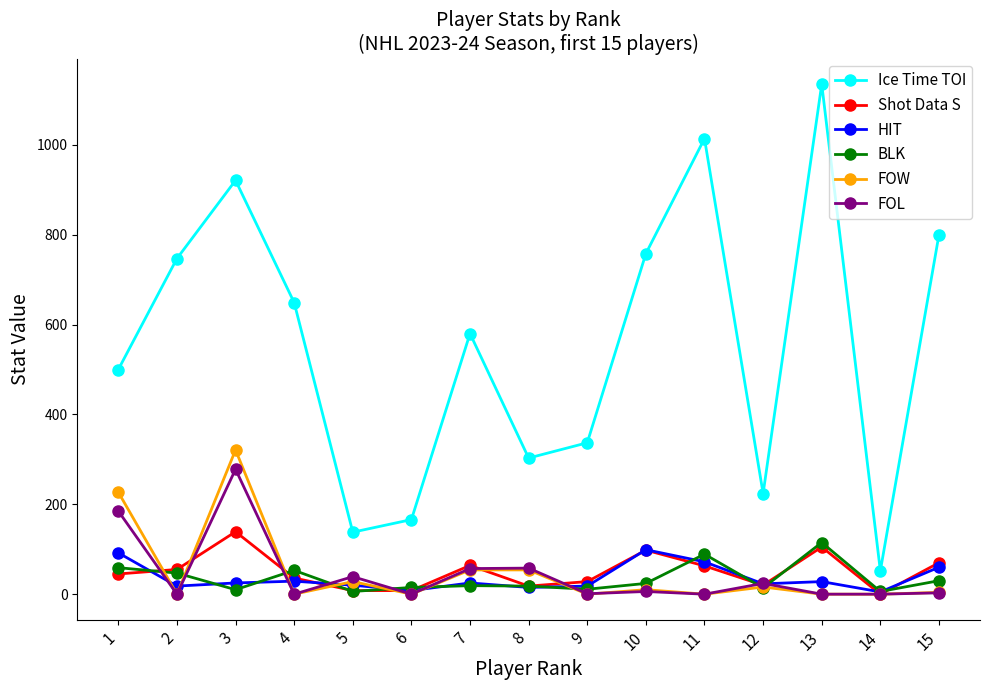

At which category is the sum across all series the highest?

3